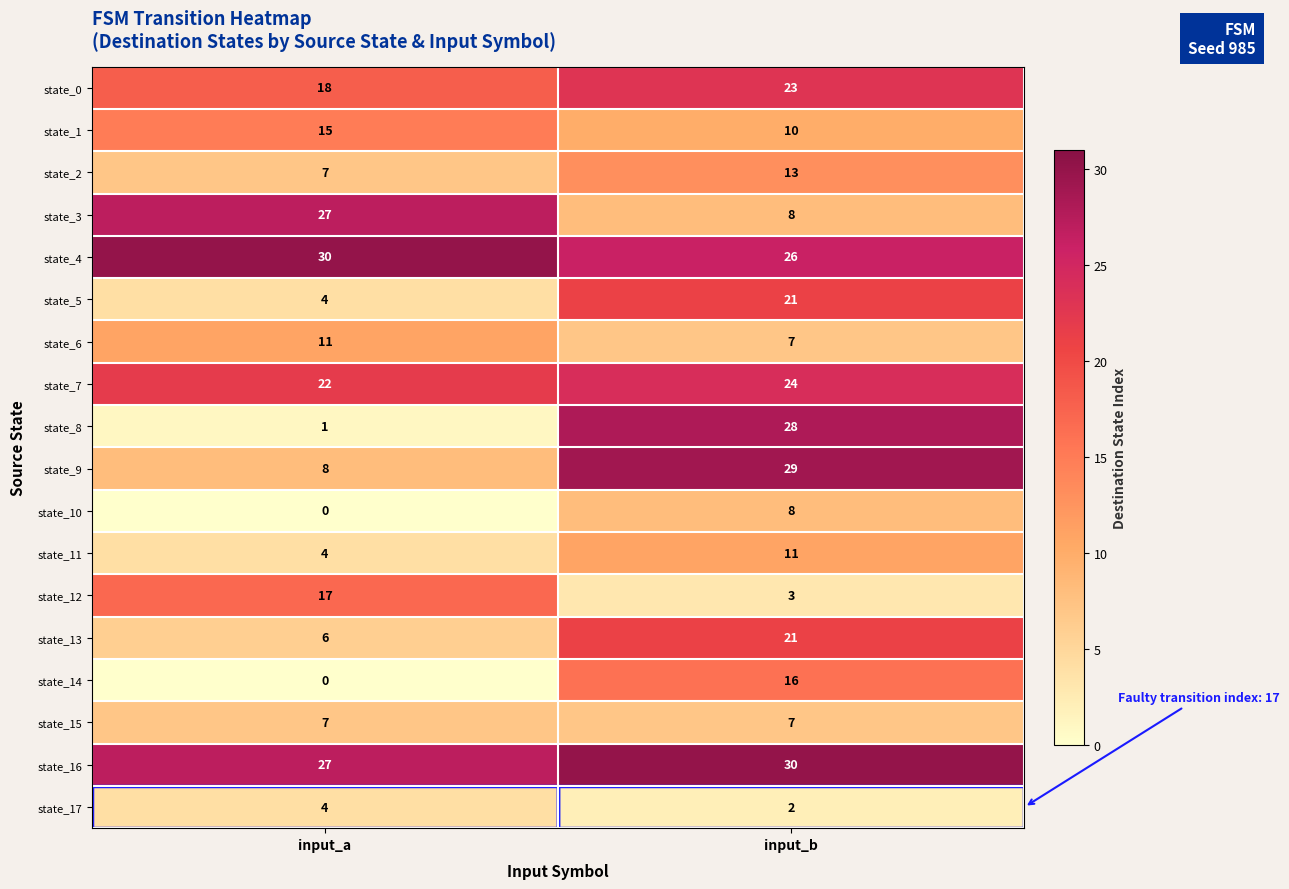

What is the approximate value of state_7 at input_b?

24